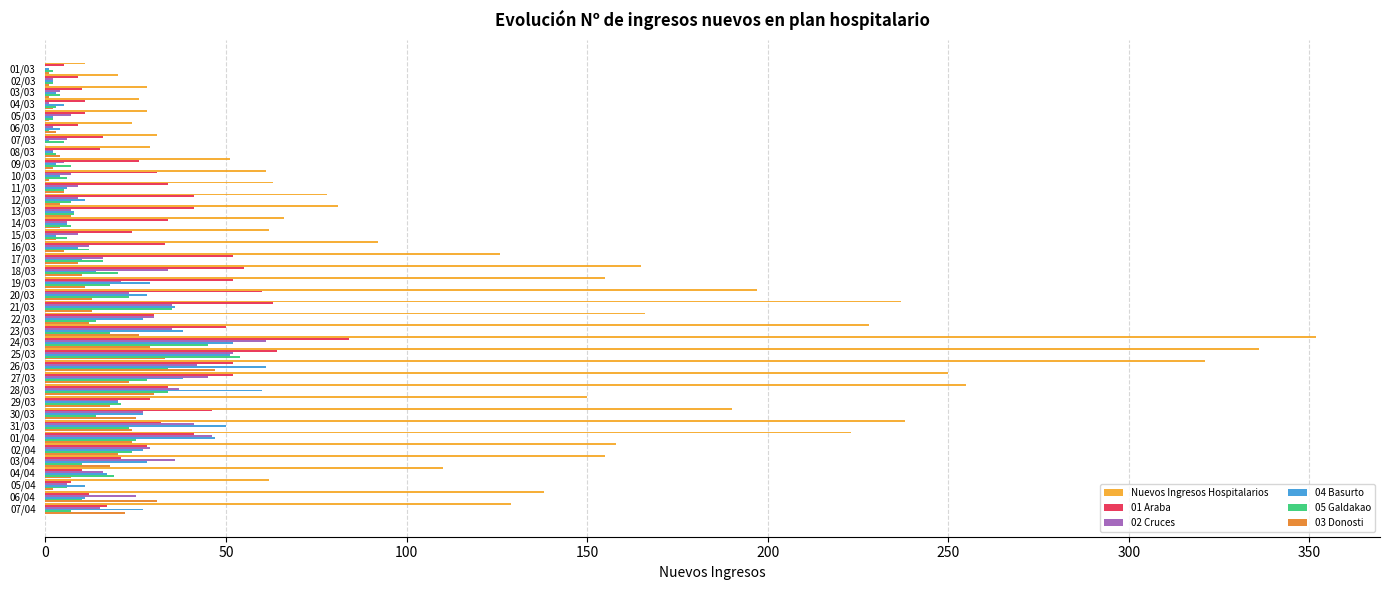

Which series changed the most between 25/03 and 30/03?

Nuevos Ingresos Hospitalarios